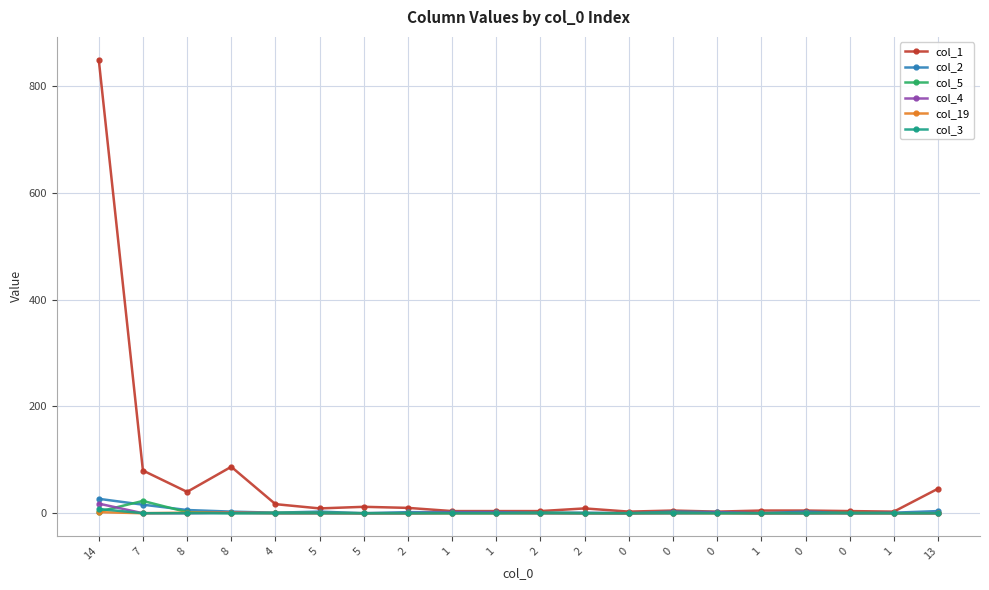

Which category has the lowest value across all series?

5